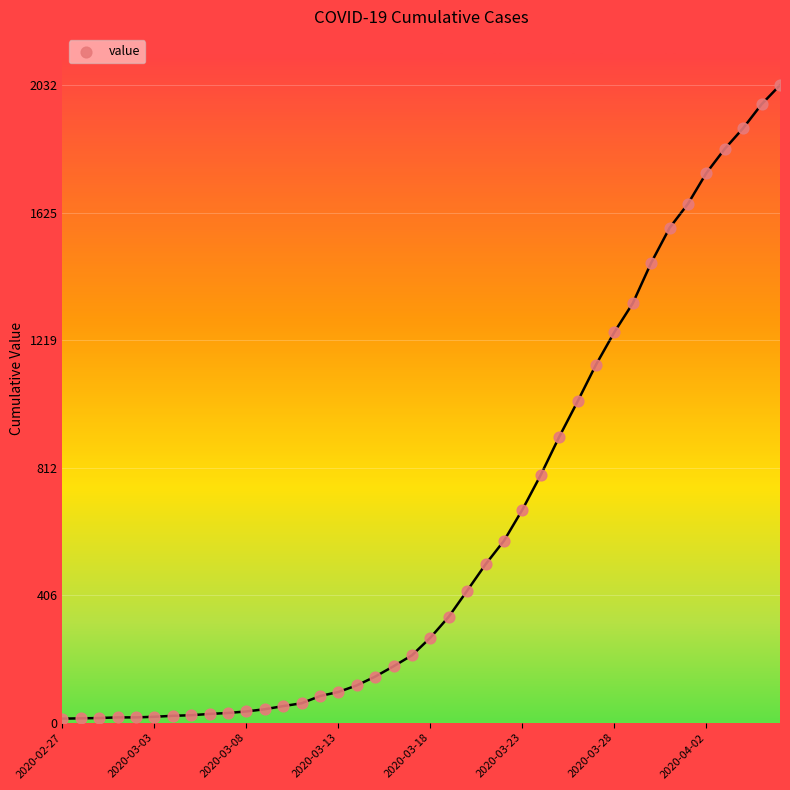

What is the range of Y values (max minus min)?

2019